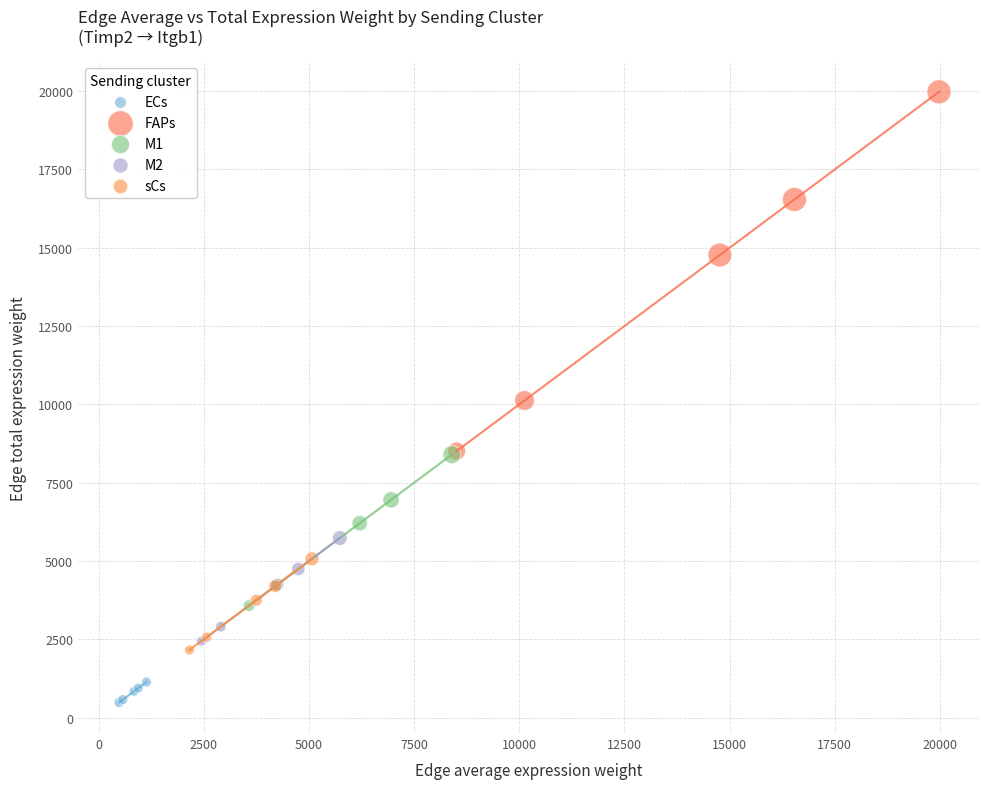

Which series has the widest spread of Y values?

FAPs